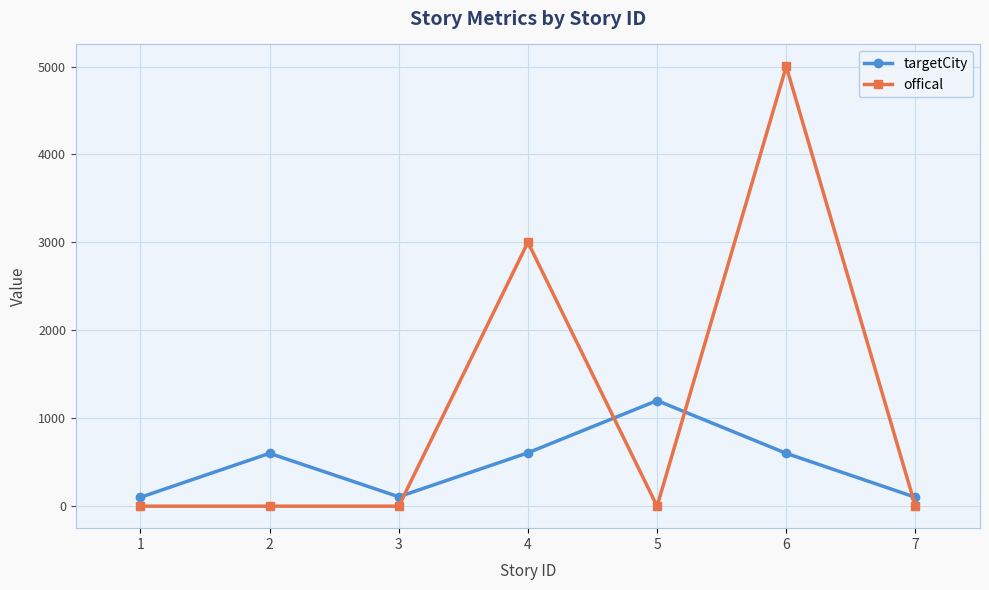

True or false: targetCity has a value of 107 at 3.

True